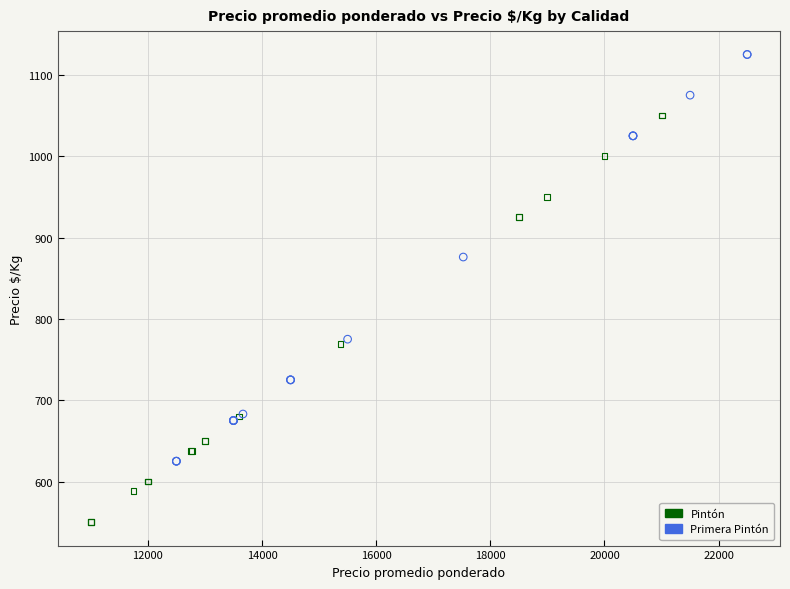

Which series contains the highest Y value?

Primera Pintón